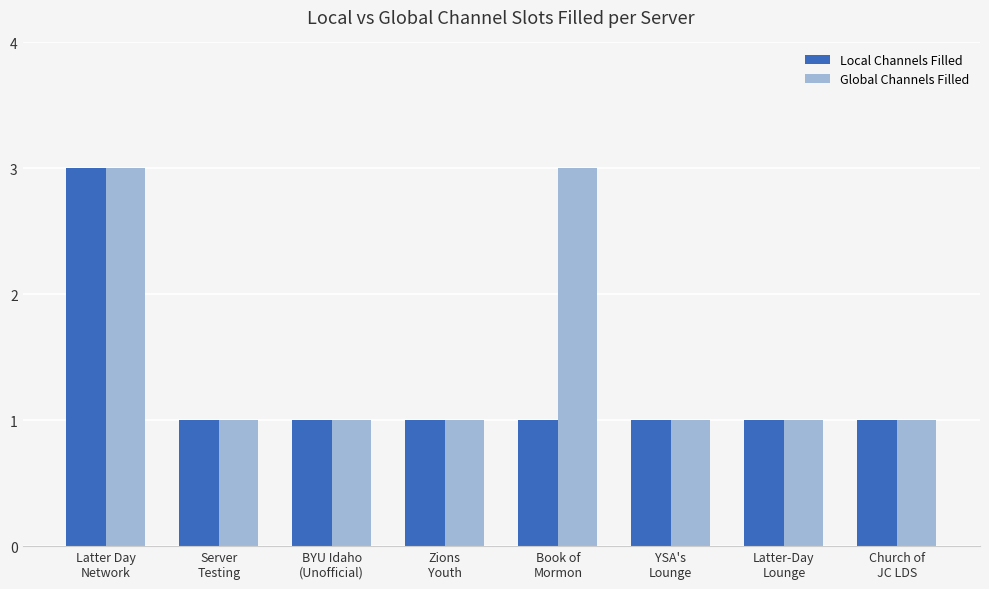

Are the bars grouped side by side (vs. stacked)?

Yes